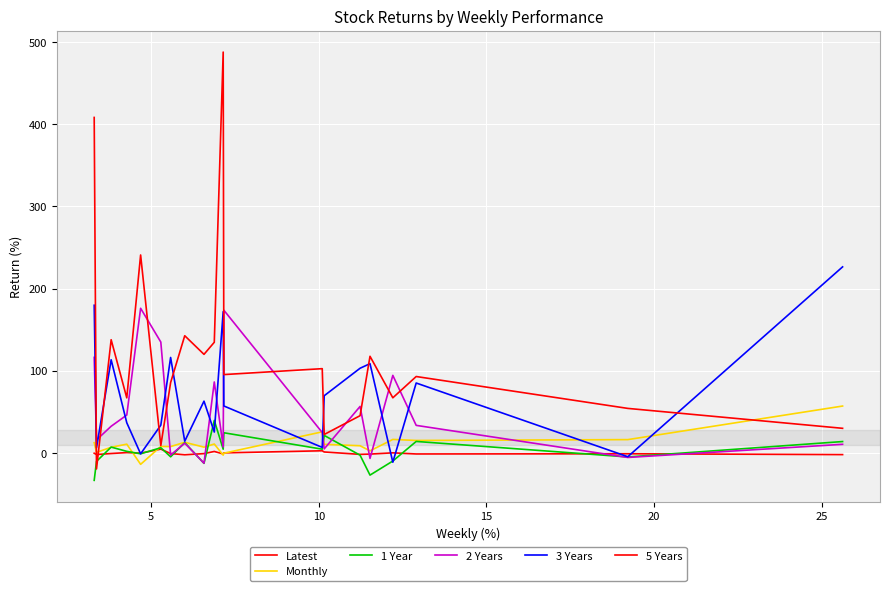

What is the label of the 15th point from the right?

25